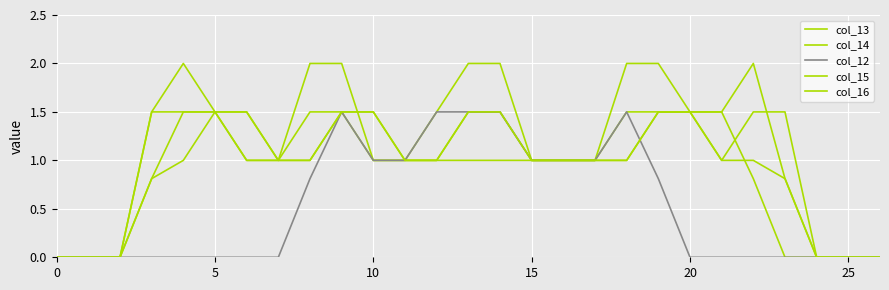

How many lines are shown in the chart?

5